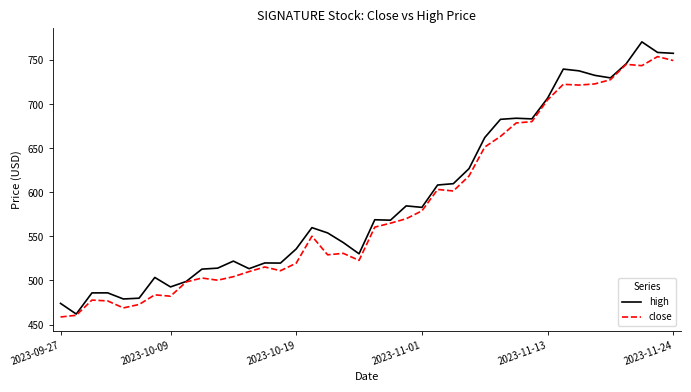

What is the greatest value displayed?

770.9